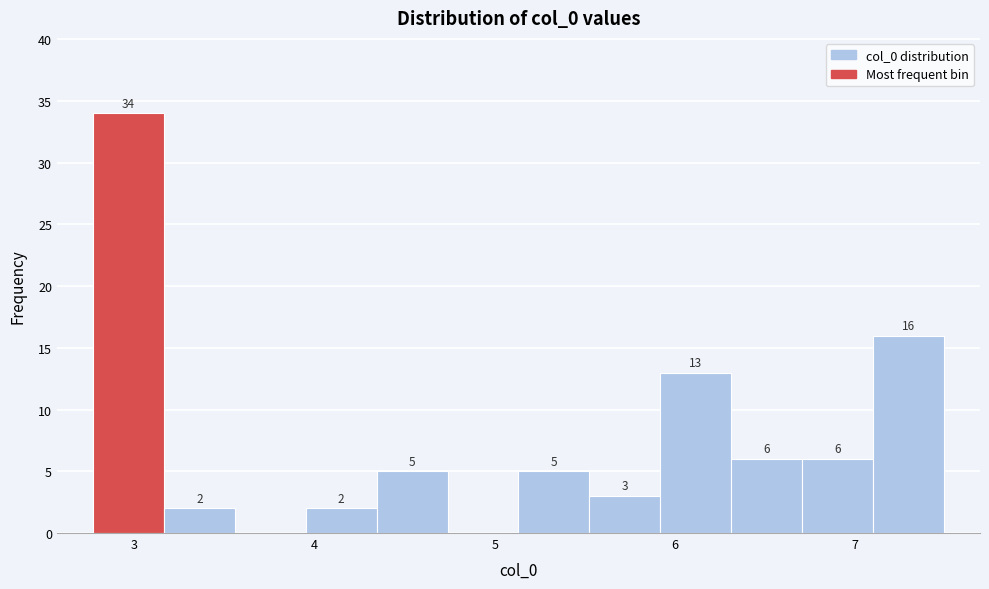

Read against the x-axis, roughly where is the centre of the tallest bar?

3.0